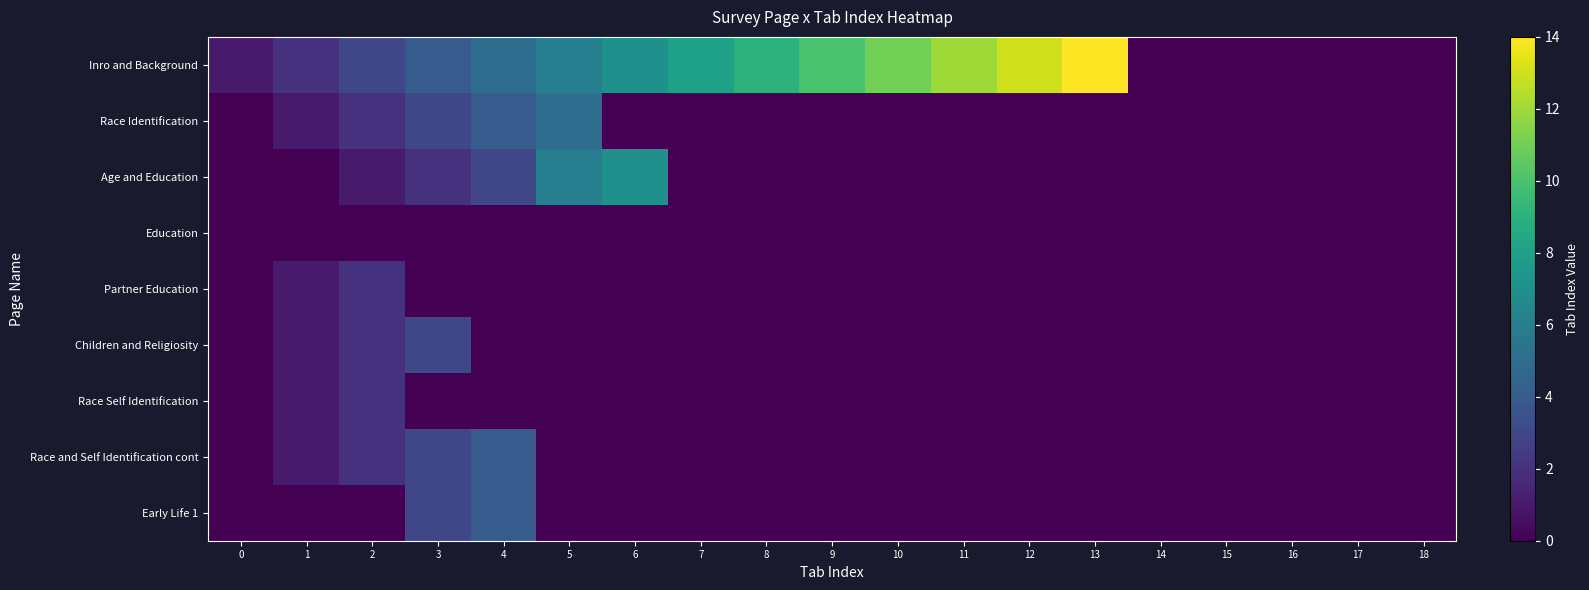

List the series in order of their peak value, highest first.

Inro and Background, Age and Education, Race Identification, Race and Self Identification cont, Early Life 1, Children and Religiosity, Partner Education, Race Self Identification, Education